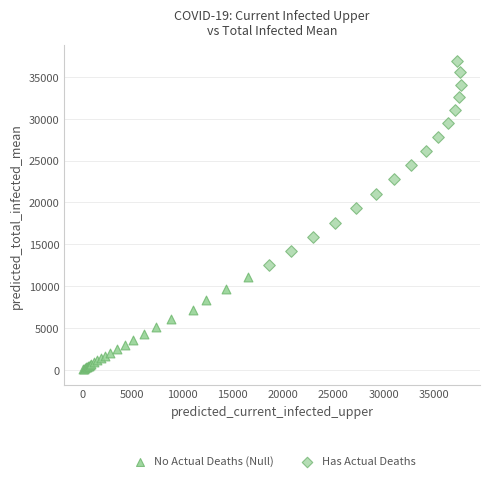

Which series contains the lowest Y value?

No Actual Deaths (Null)